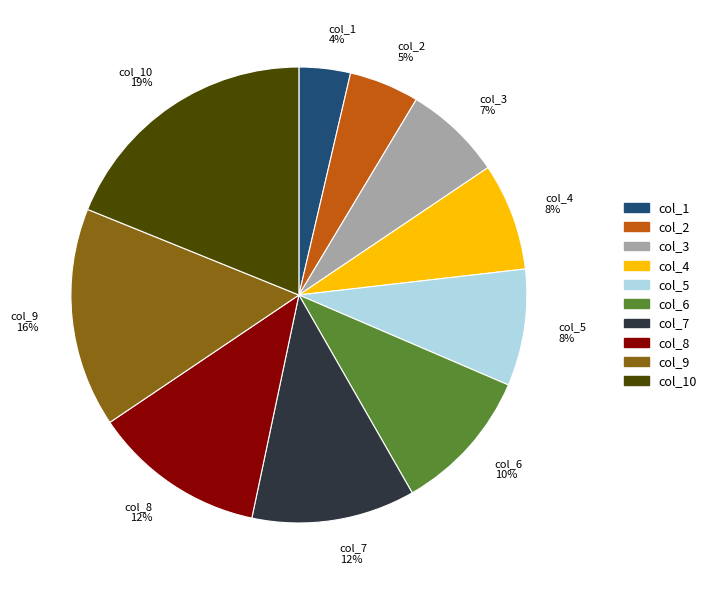

What percentage is the col_4 slice, to the nearest percent?

8%